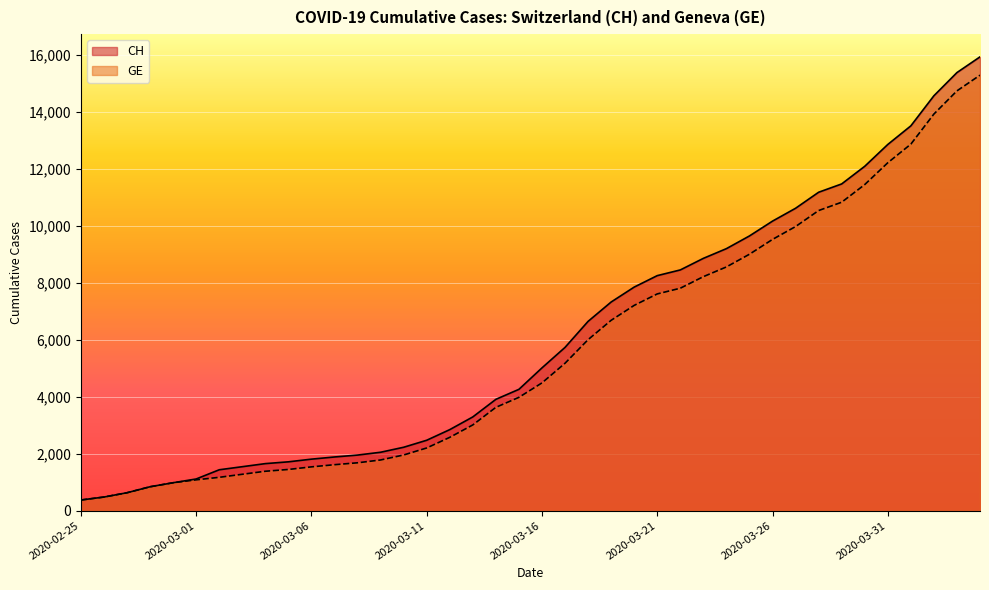

Reading left to right, list all the values displayed in this chart.

CH: 2020-02-25=375	2020-02-26=479	2020-02-27=630	2020-02-28=840	2020-02-29=981	2020-03-01=1113	2020-03-02=1436	2020-03-03=1544	2020-03-04=1652	2020-03-05=1715	2020-03-06=1809	2020-03-07=1885	2020-03-08=1952	2020-03-09=2051	2020-03-10=2226	2020-03-11=2472	2020-03-12=2845	2020-03-13=3291	2020-03-14=3908	2020-03-15=4259	2020-03-16=5012	2020-03-17=5731	2020-03-18=6644	2020-03-19=7323	2020-03-20=7847	2020-03-21=8249	2020-03-22=8449	2020-03-23=8855	2020-03-24=9196	2020-03-25=9642	2020-03-26=10162	2020-03-27=10613	2020-03-28=11175	2020-03-29=11467	2020-03-30=12086	2020-03-31=12852	2020-04-01=13505	2020-04-02=14561	2020-04-03=15375	2020-04-04=15926
GE: 2020-02-25=375	2020-02-26=479	2020-02-27=630	2020-02-28=840	2020-02-29=981	2020-03-01=1083	2020-03-02=1171	2020-03-03=1278	2020-03-04=1384	2020-03-05=1447	2020-03-06=1538	2020-03-07=1614	2020-03-08=1681	2020-03-09=1780	2020-03-10=1955	2020-03-11=2201	2020-03-12=2574	2020-03-13=3010	2020-03-14=3627	2020-03-15=3978	2020-03-16=4485	2020-03-17=5174	2020-03-18=6002	2020-03-19=6681	2020-03-20=7205	2020-03-21=7607	2020-03-22=7807	2020-03-23=8213	2020-03-24=8554	2020-03-25=9000	2020-03-26=9520	2020-03-27=9971	2020-03-28=10533	2020-03-29=10825	2020-03-30=11444	2020-03-31=12210	2020-04-01=12863	2020-04-02=13919	2020-04-03=14733	2020-04-04=15284